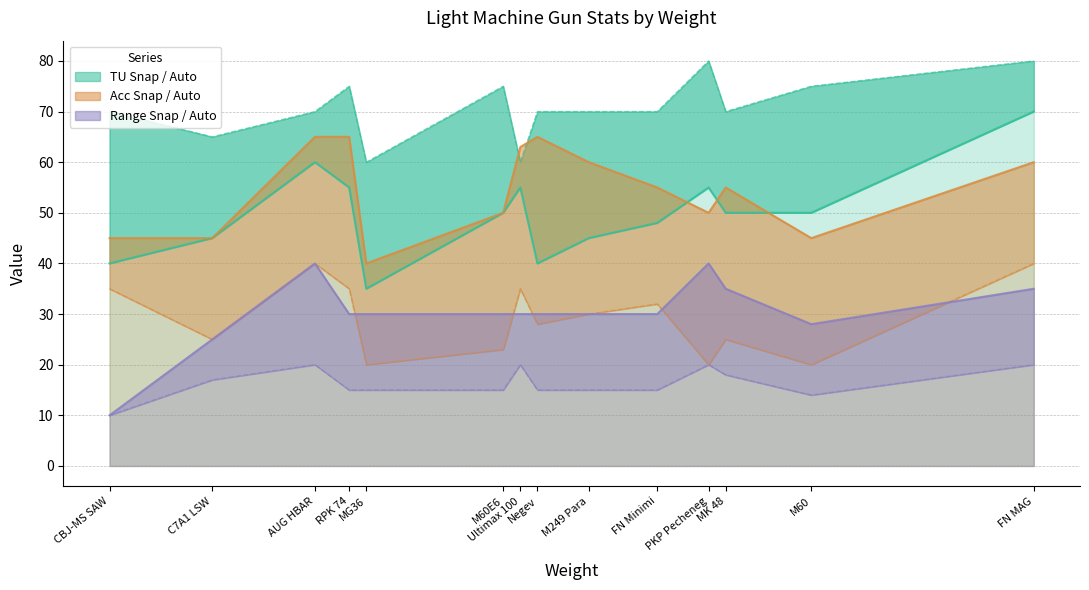

What is the difference between the maximum and second lowest values in the tuSnap series?

30